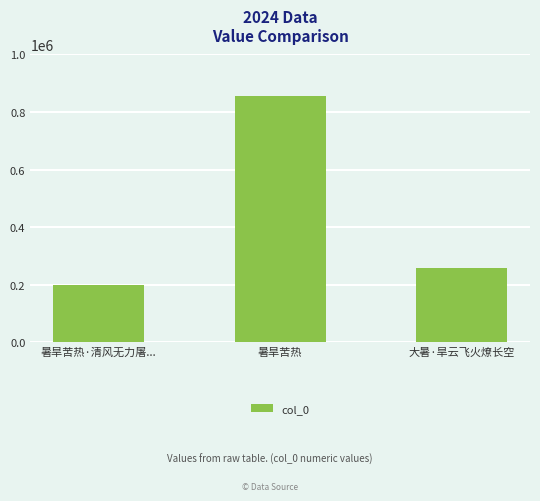

What is the value of the 3rd bar from the left?

259499